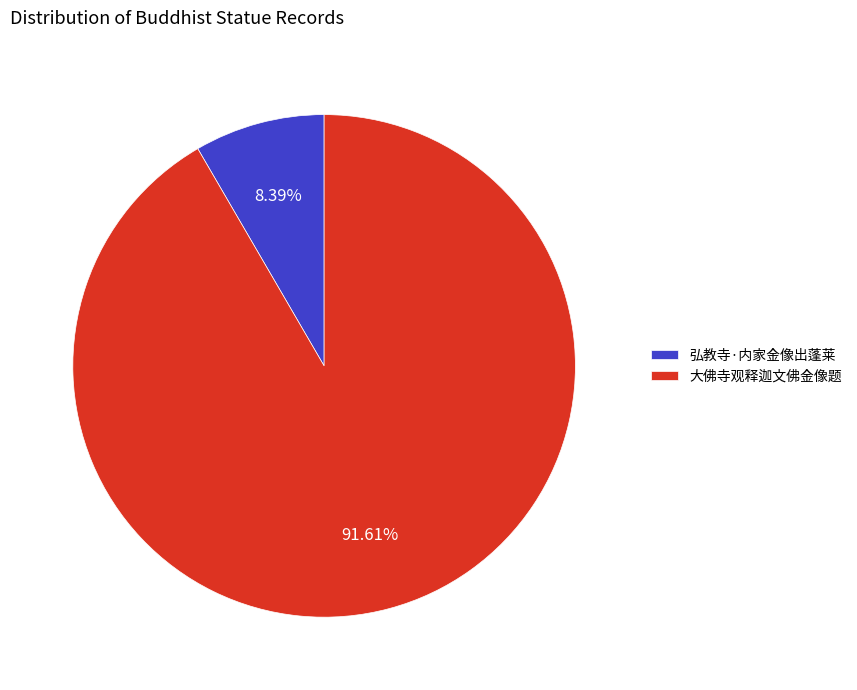

What is the largest slice in the pie chart?

大佛寺观释迦文佛金像题